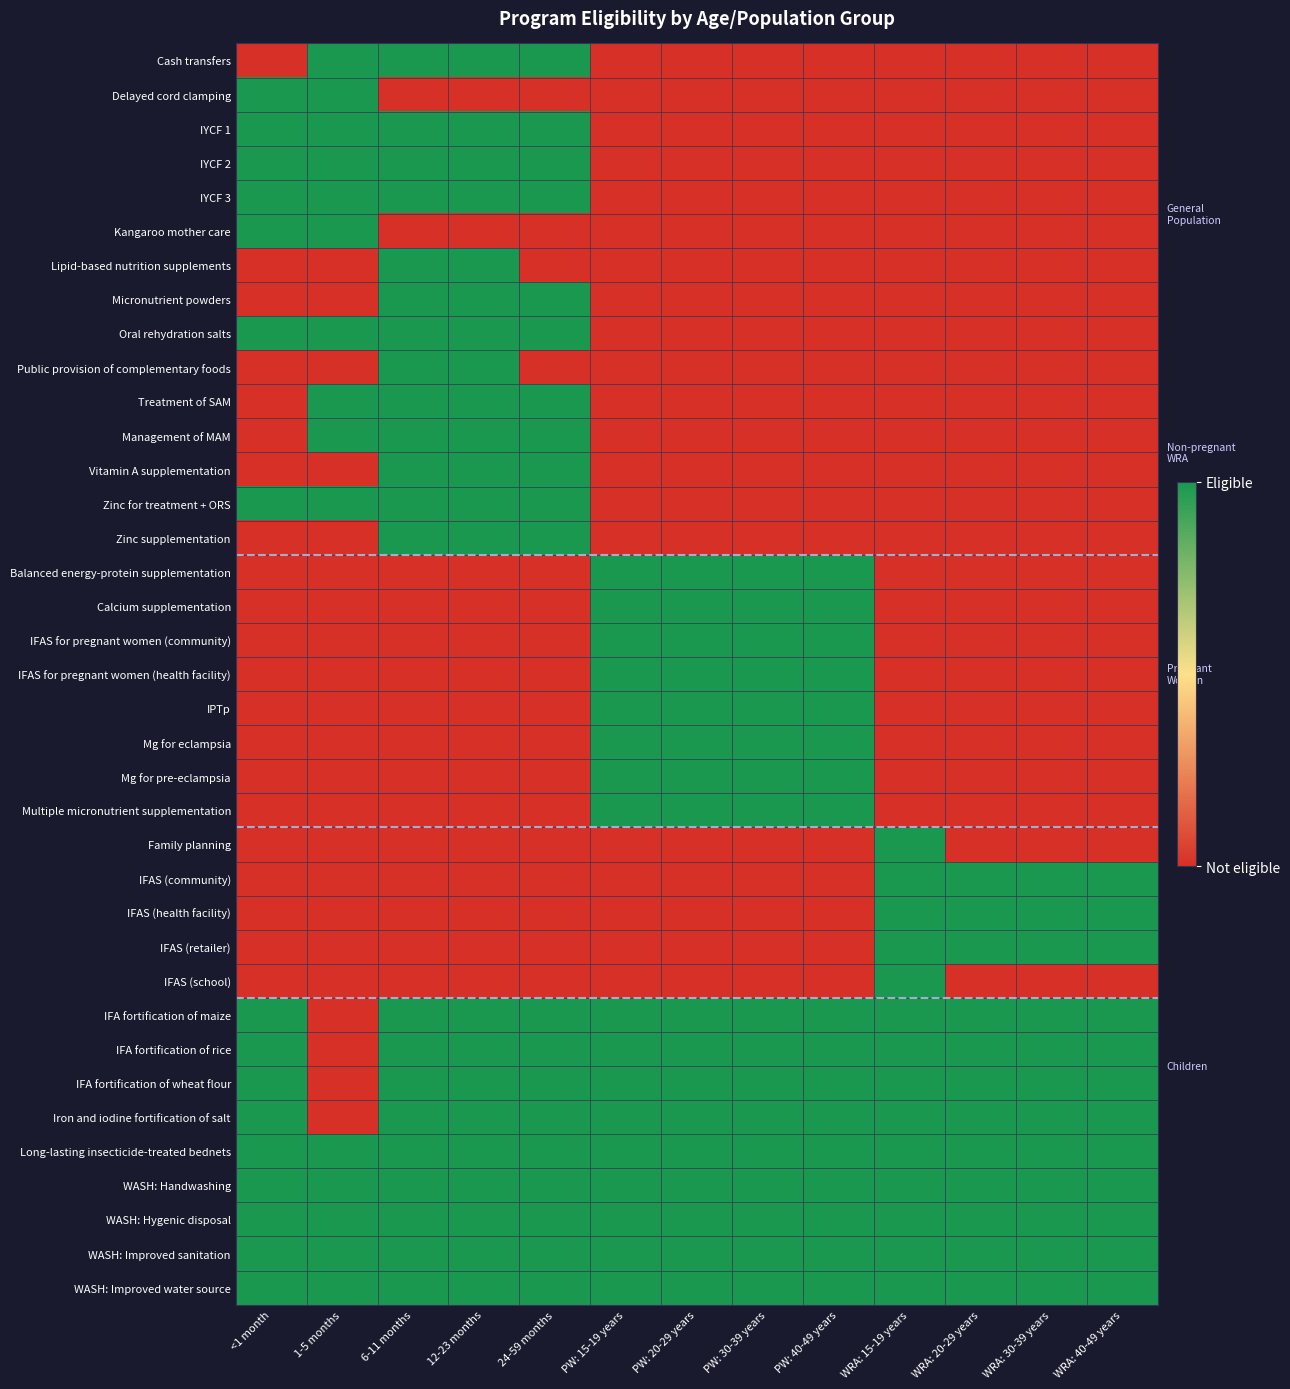

Which label corresponds to the largest value in the chart?

1-5 months